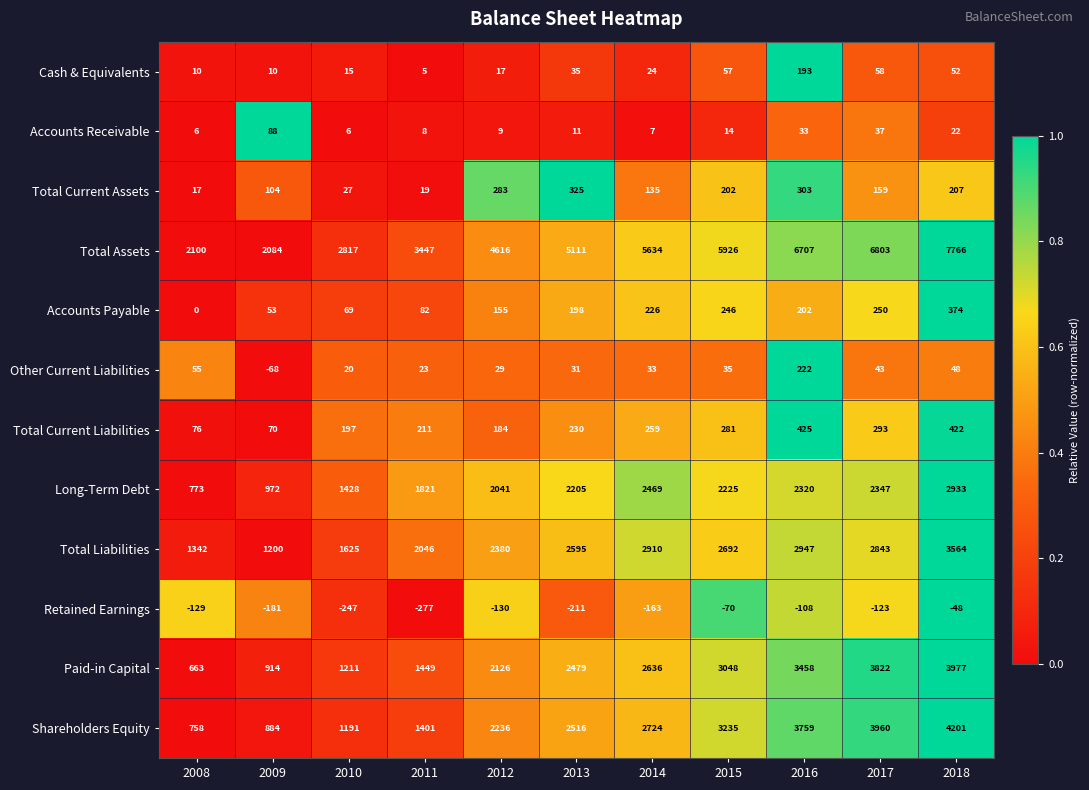

What is the difference between the maximum and second lowest values in the Paid-in Capital series?

3063